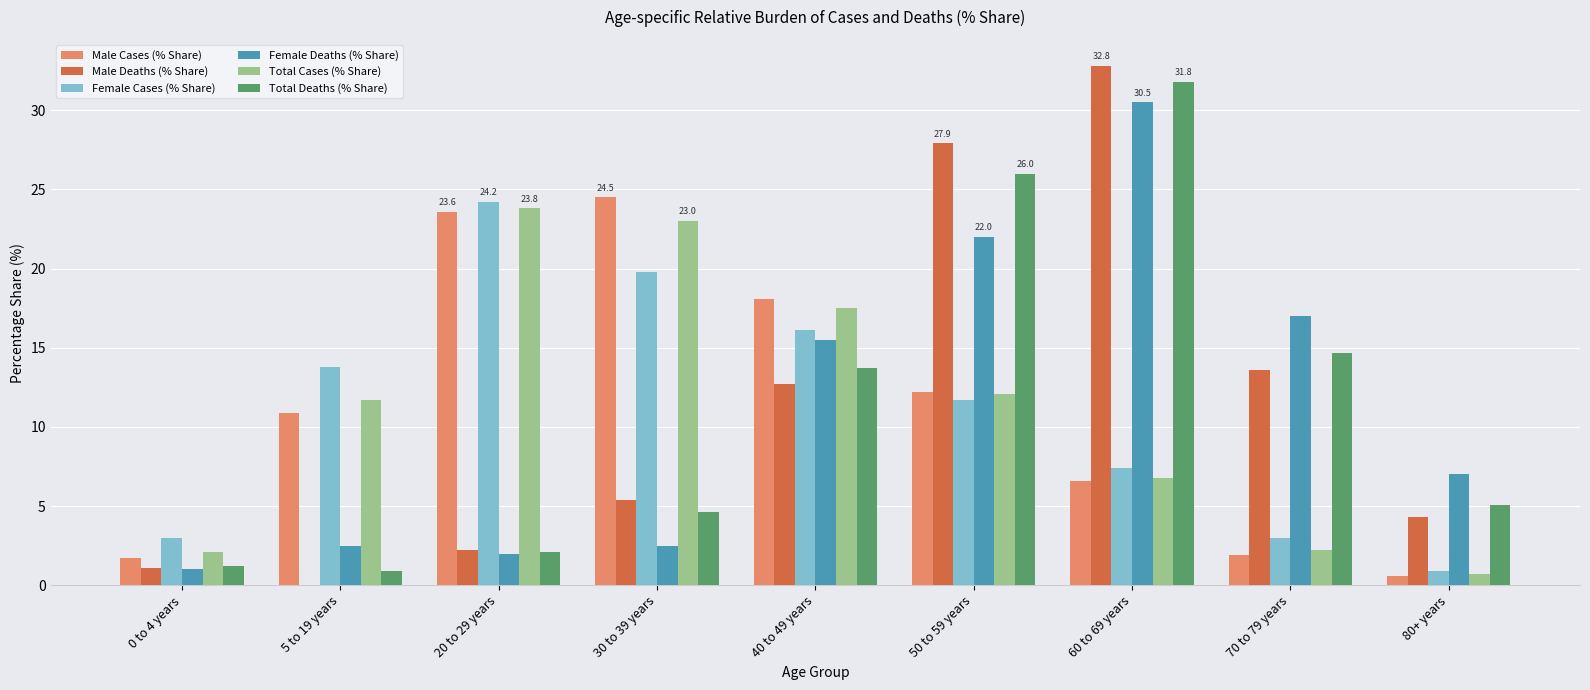

True or false: Male Cases (% Share) has a value of 6.6 at 60 to 69 years.

True